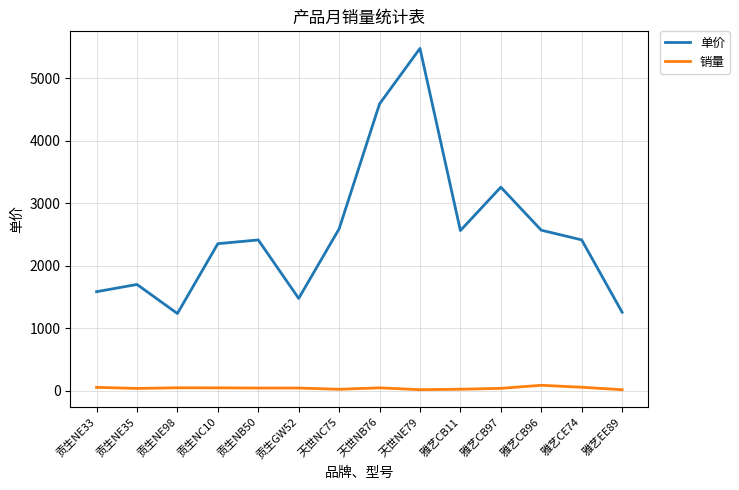

True or false: 单价 and 销量 cross at least once.

False